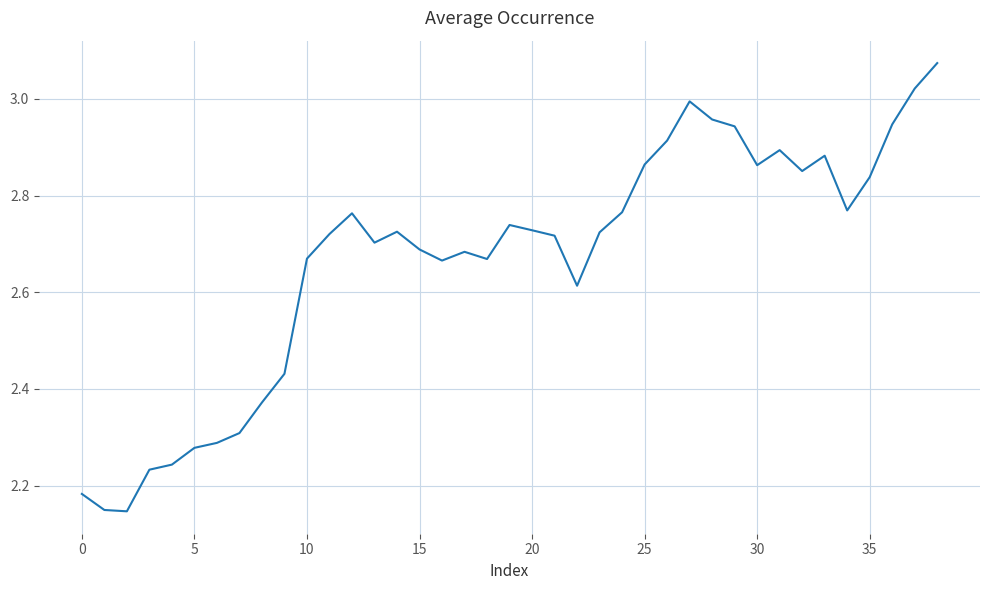

What is the difference between the maximum and minimum values?

0.9